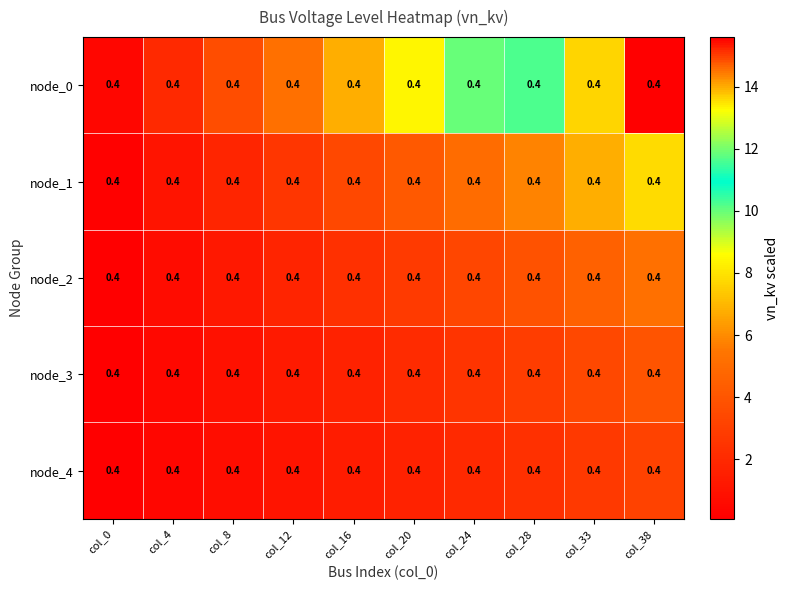

What is the sum of the node_1 values at col_4 and col_28?

6.8